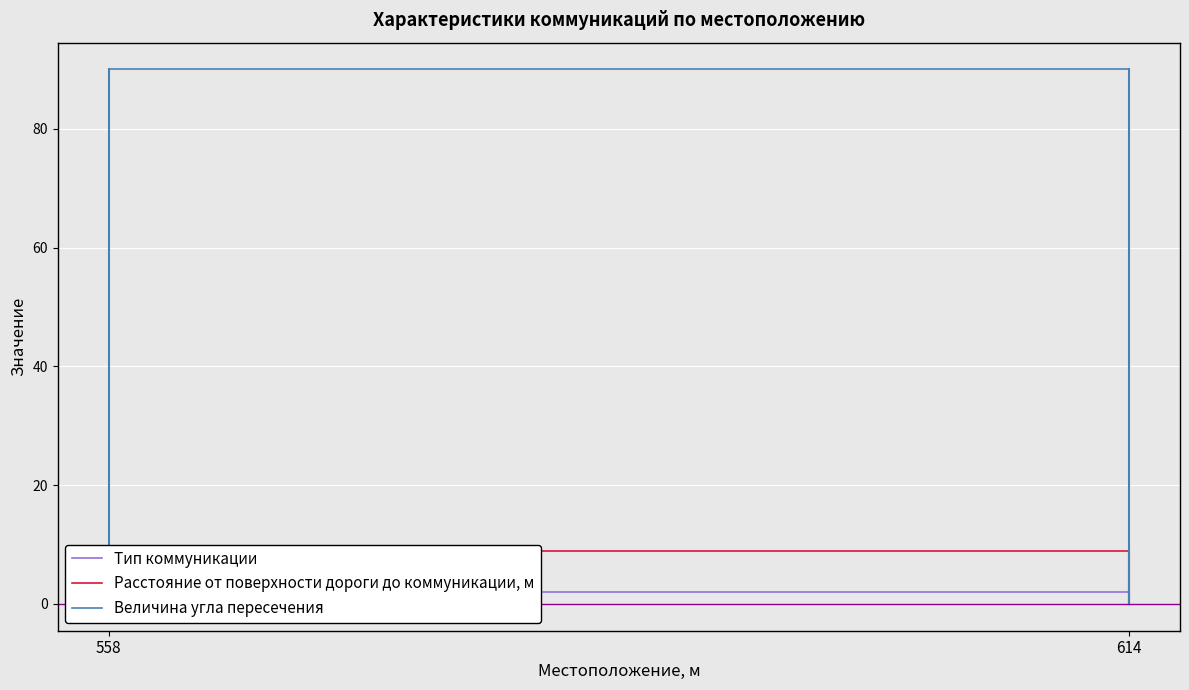

Is the value of Расстояние от поверхности дороги до коммуникации, м at 614 greater than the value of Величина угла пересечения at 614?

No